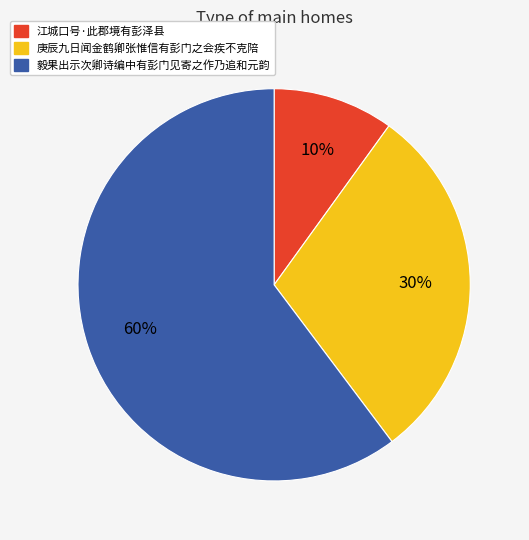

Approximately how many times larger is the value at 江城口号·此郡境有彭泽县 compared to 庚辰九日闻金鹤卿张惟信有彭门之会疾不克陪?

0.3